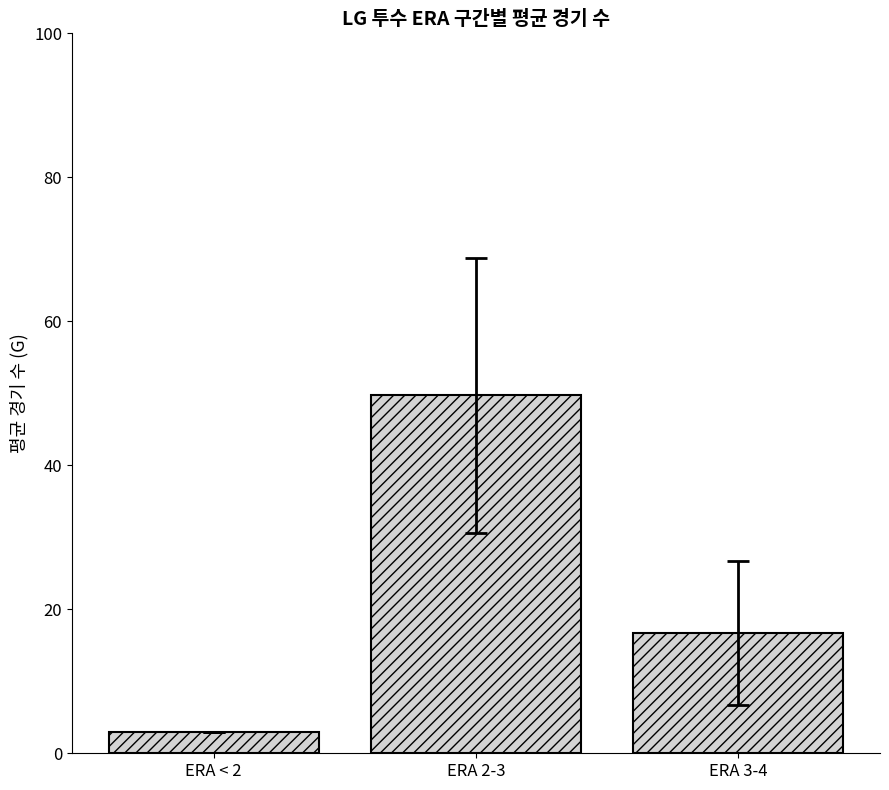

What is the ratio of the value at ERA < 2 to the value at ERA 3-4?

0.2